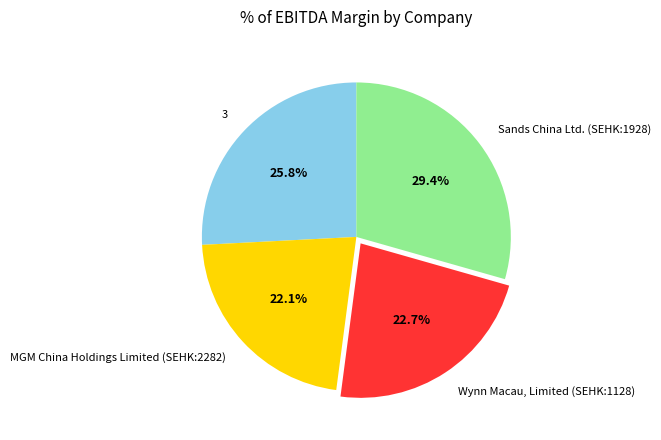

Is it true that 3 is 26% of the pie?

True